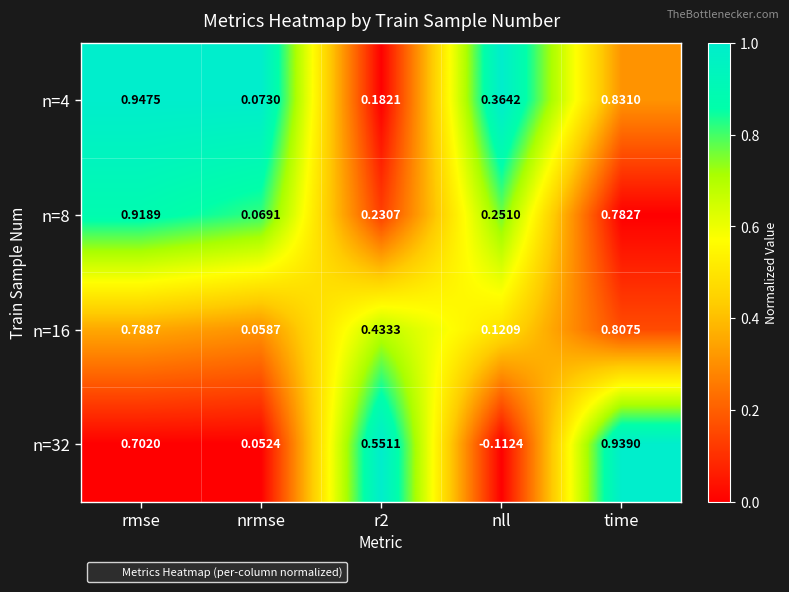

Rank the series by their maximum value, from highest to lowest.

n=4, n=32, n=8, n=16